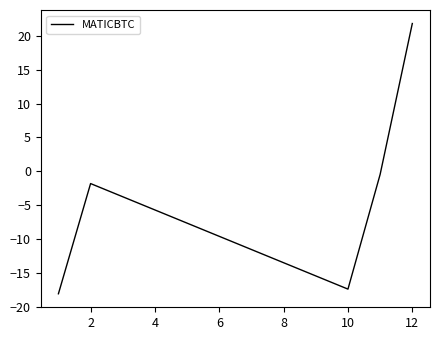

How many interior local valleys (lower than both neighbors) does the data have?

1